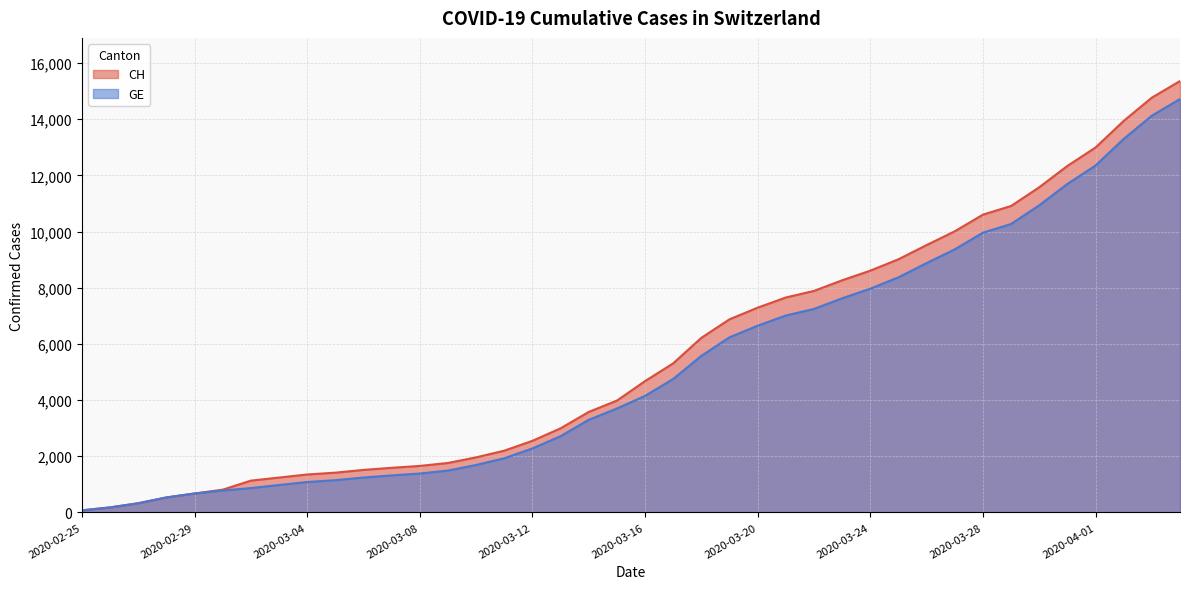

Rank the series by their average value, from highest to lowest.

CH, GE